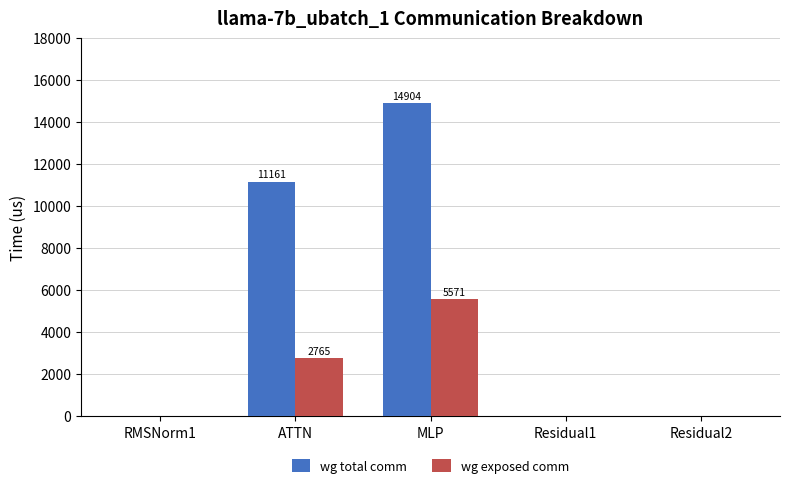

What is the sum of all wg total comm values?

26064.6